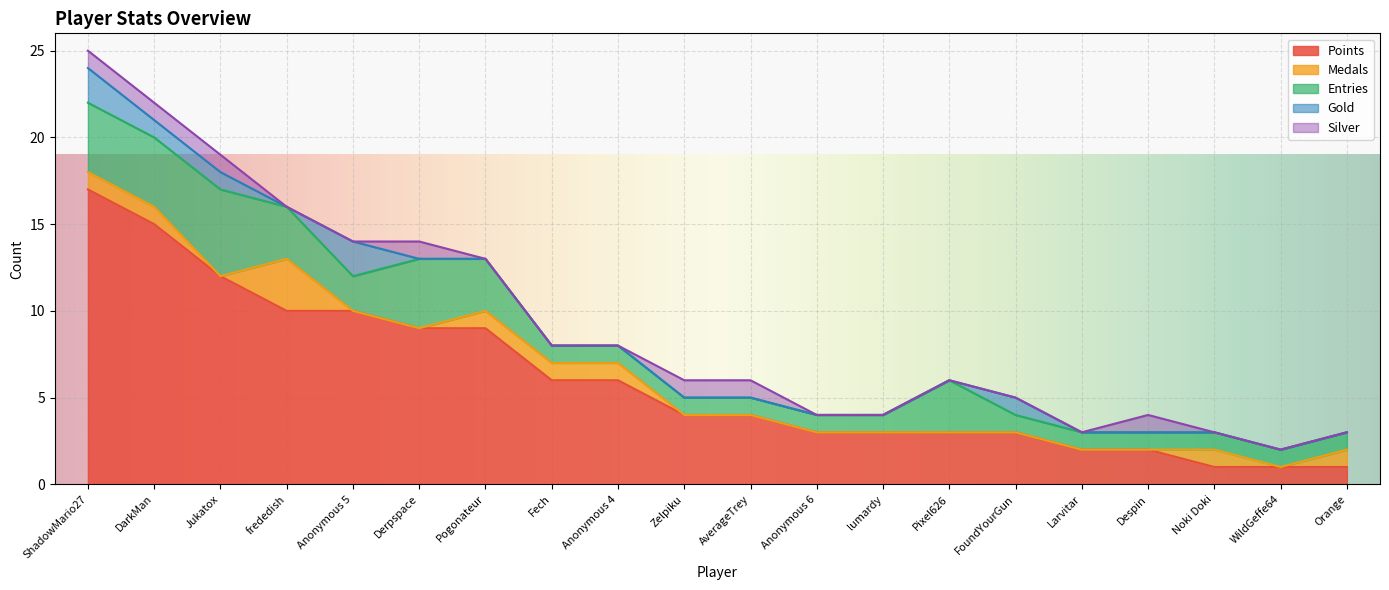

At how many categories does at least one series exceed 14?

2